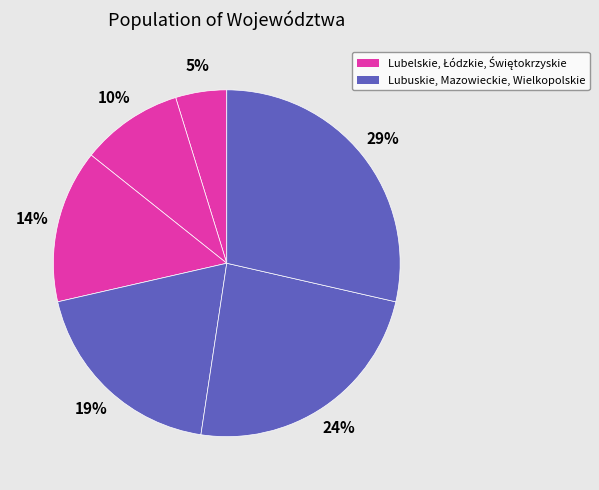

Which category has the biggest portion of the pie?

Wielkopolskie